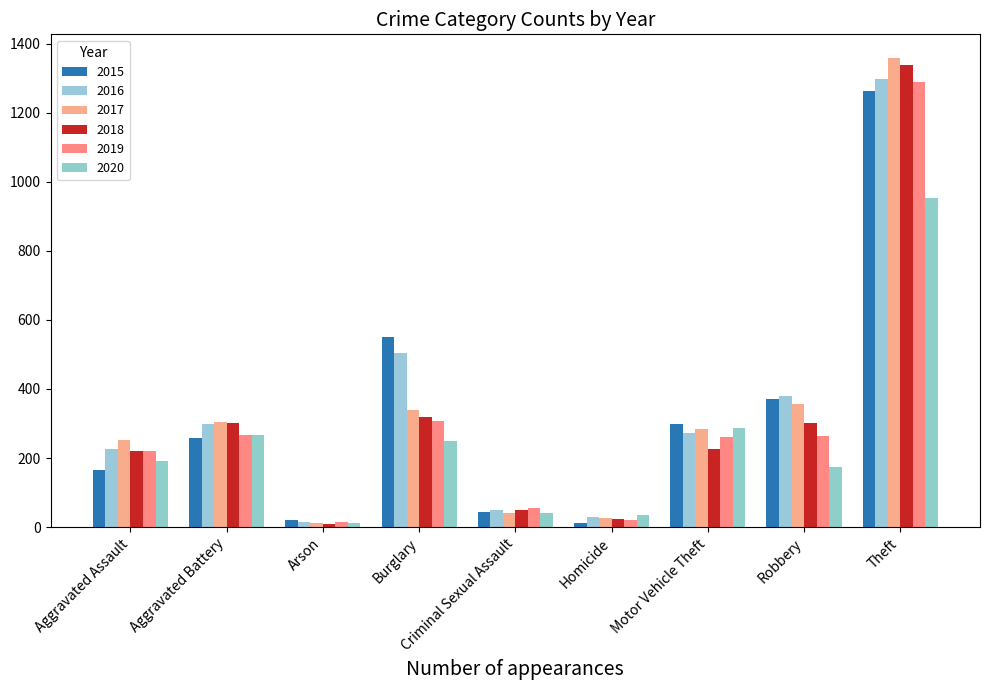

Count the number of data series in this chart.

6